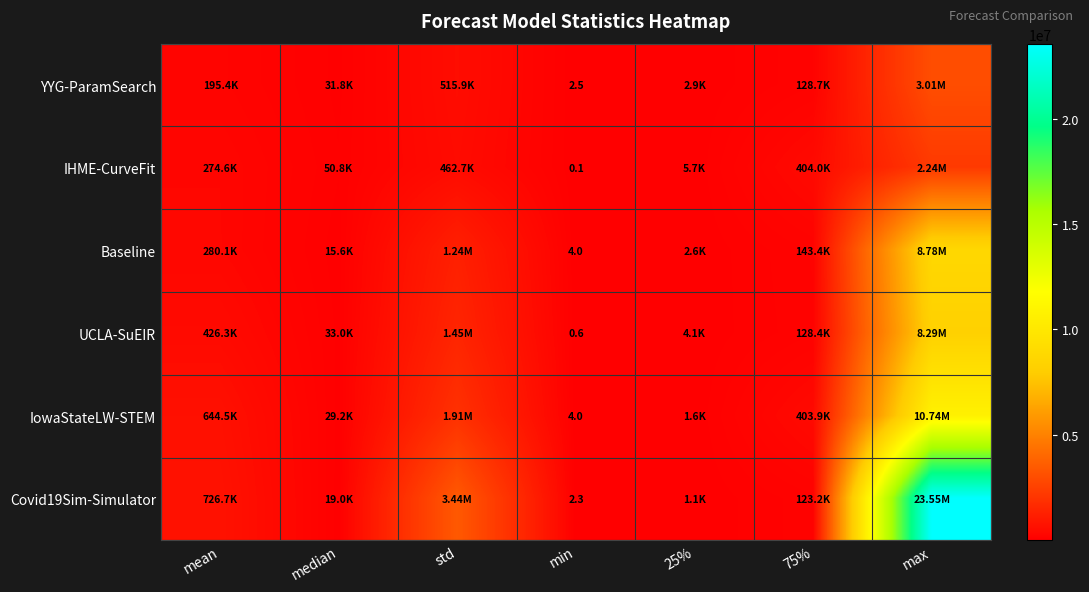

The Covid19Sim-Simulator series shows 165397.5 at 75%. True or false?

False